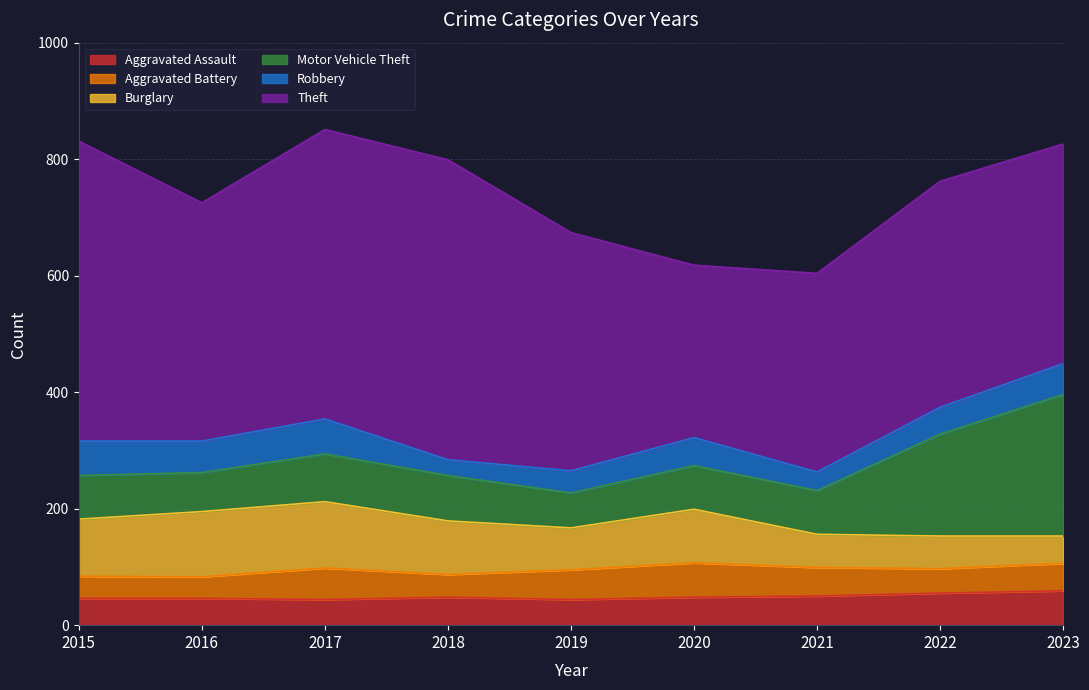

Which category has the lowest value in the Aggravated Battery series?

2016